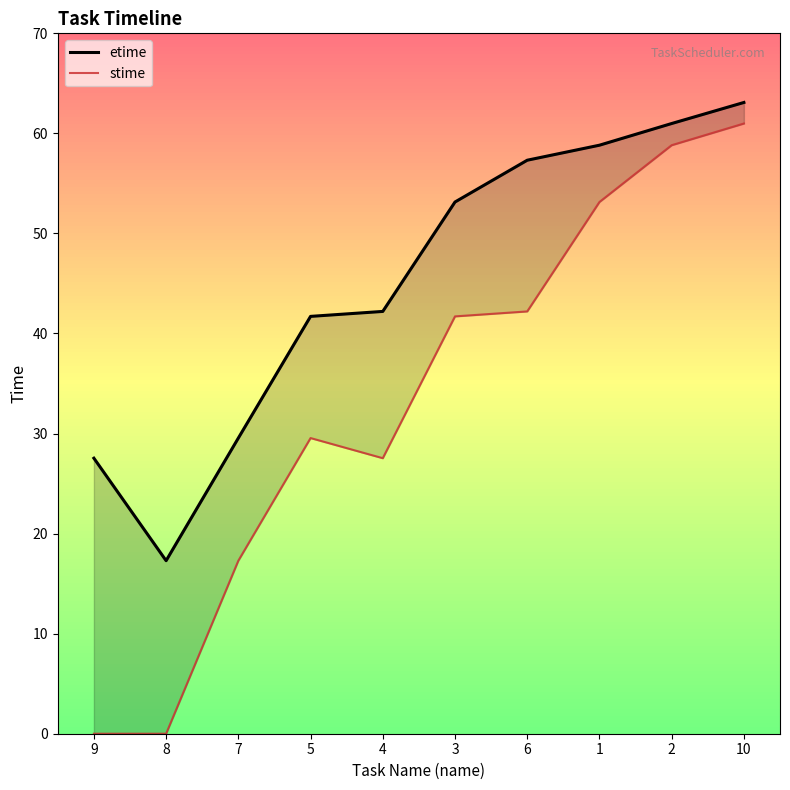

Reading left to right, what are all the values shown in this chart?

etime: 27.5	17.3	29.5	41.7	42.2	53.1	57.3	58.8	61.0	63.1
stime: 0.0	0.0	17.3	29.5	27.5	41.7	42.2	53.1	58.8	61.0